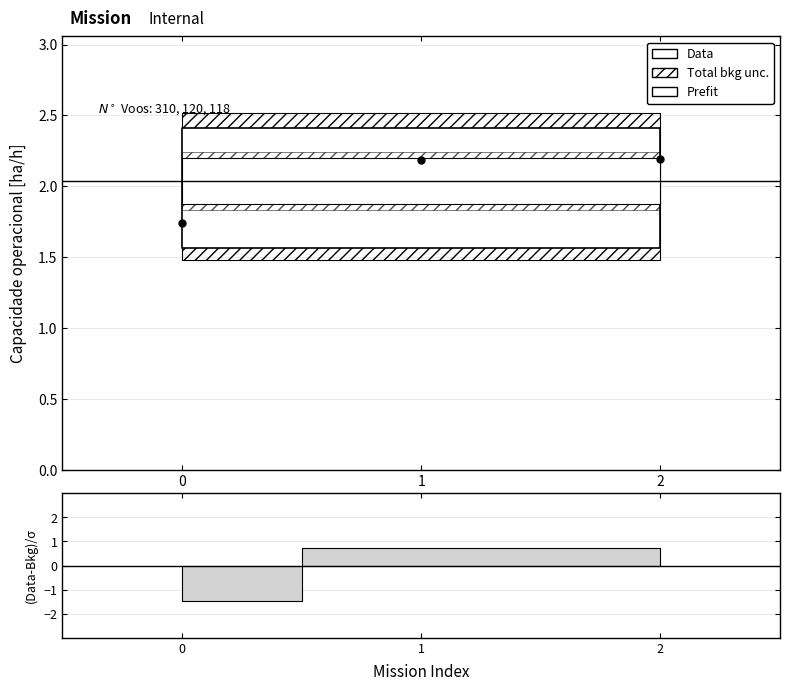

Between 0 and 1, which is larger?

1